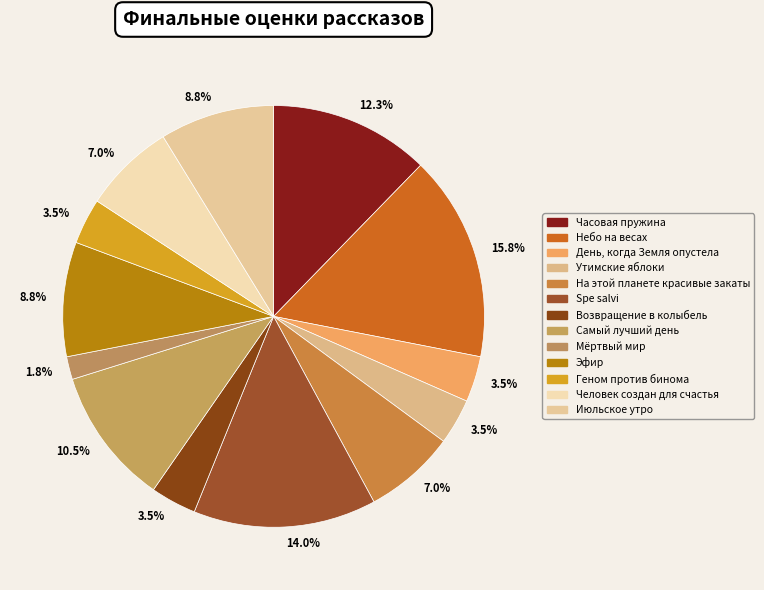

How many segments does this pie chart have?

13